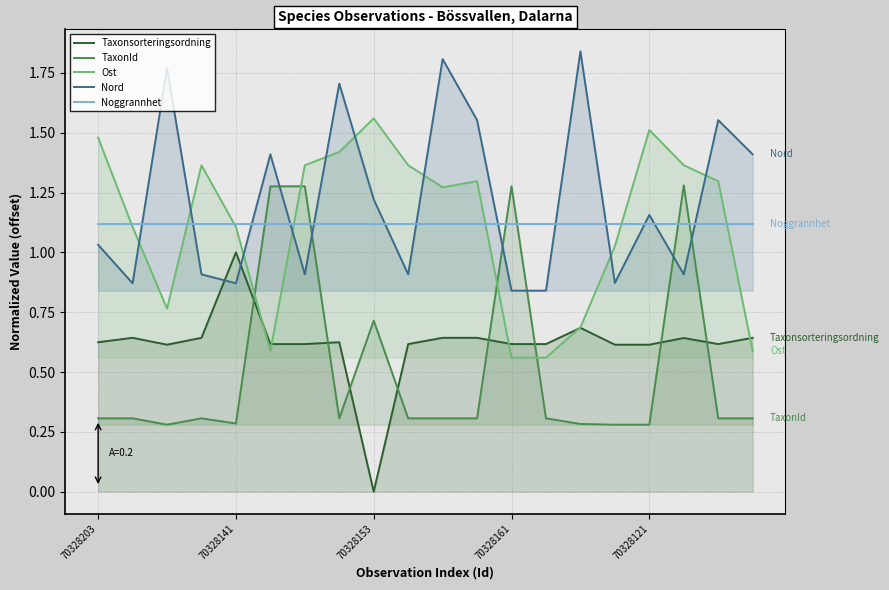

How many times do TaxonId and Nord cross each other?

6